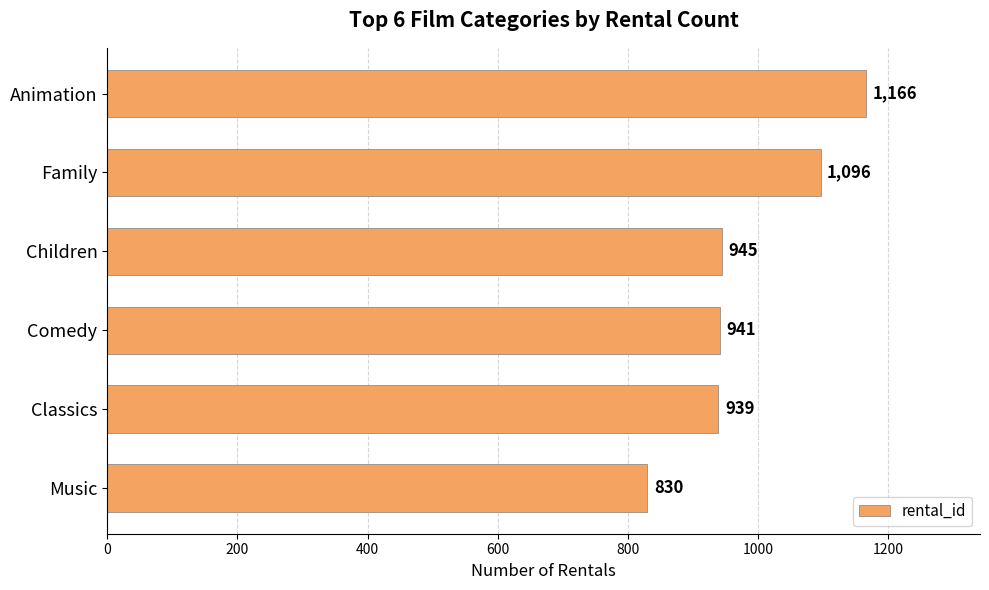

What is the difference between the second highest and second lowest values?

157